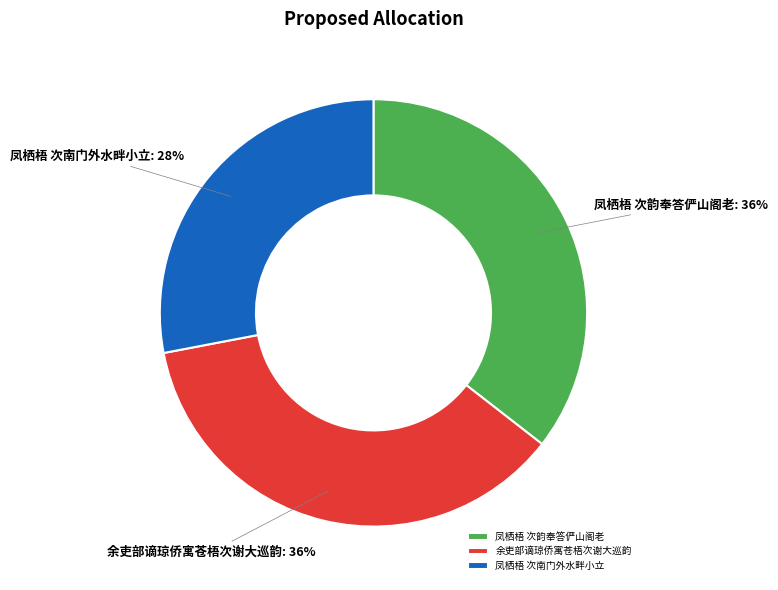

Is the sum of 凤栖梧 次南门外水畔小立 and 余吏部谪琼侨寓苍梧次谢大巡韵 greater than half?

Yes